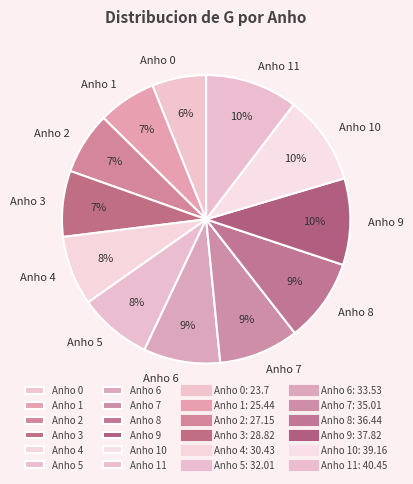

What is the ratio of the value at Anho 11 to the value at Anho 0?

1.7